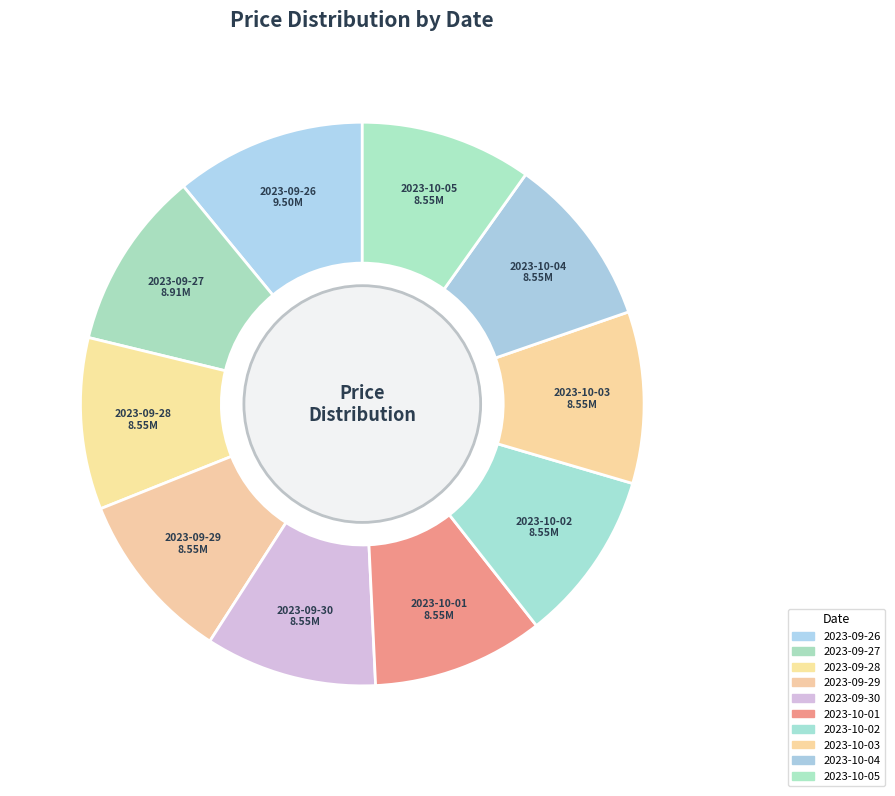

Does 2023-10-02 represent more than half of the total?

No